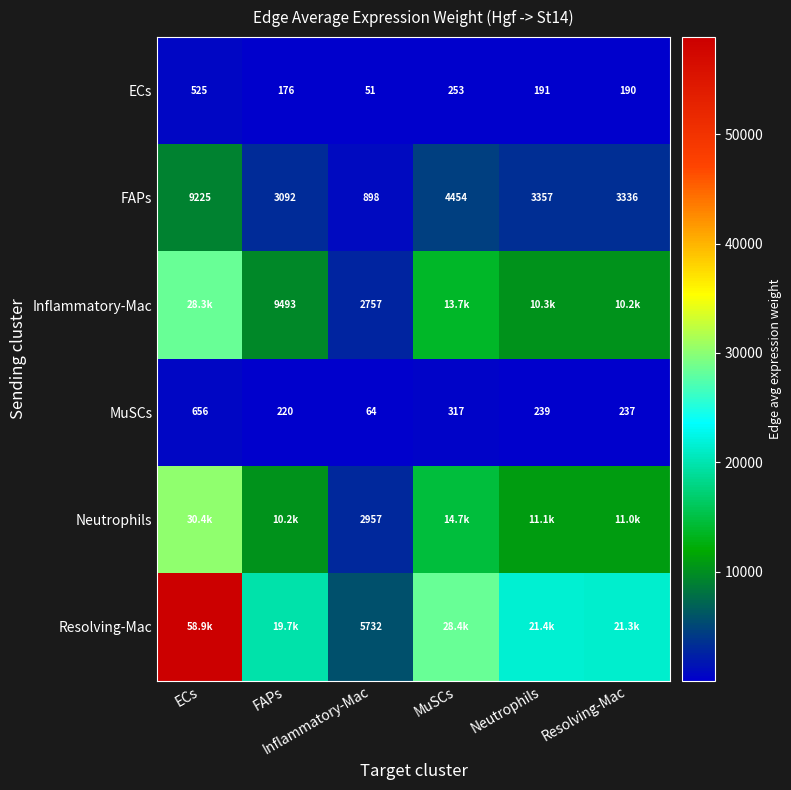

Count the number of categories in the chart.

6